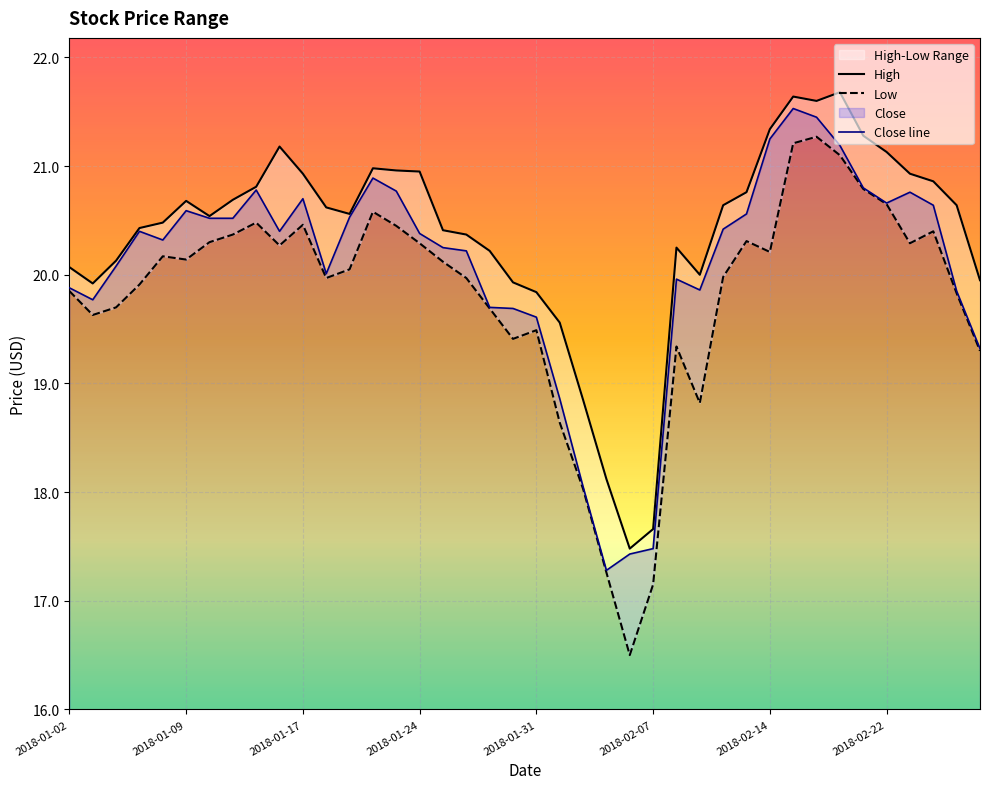

The value of Close line at 2018-01-31 is 19.6. True or false?

True